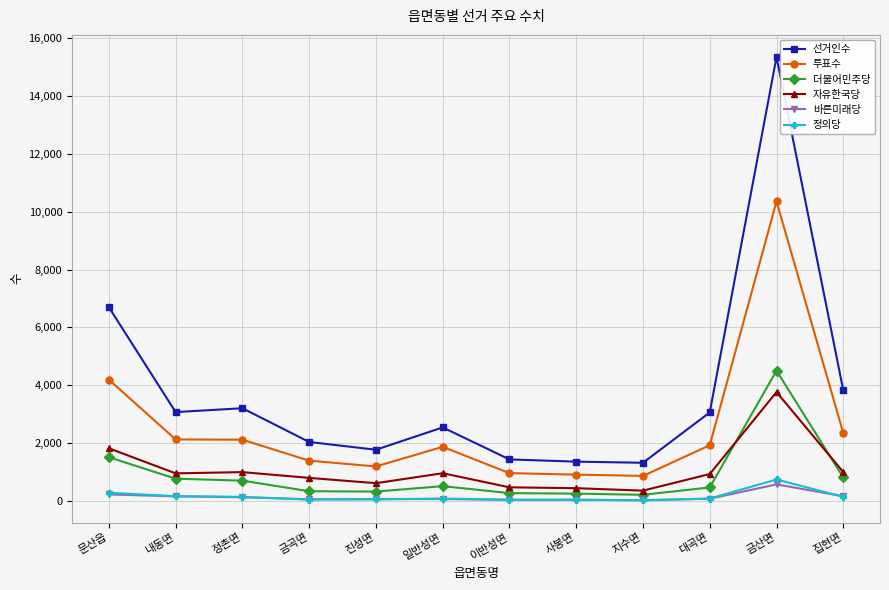

Read the 선거인수 value at 사봉면, to the nearest 100.

1400